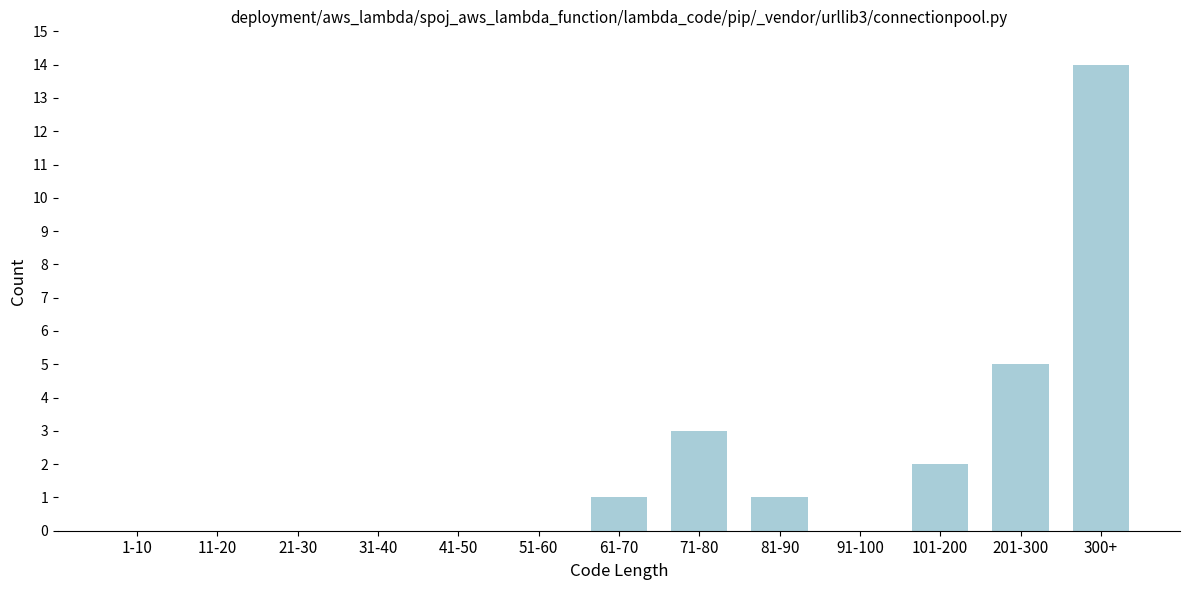

Reading left to right, extract all data points from this chart.

1-10=0	11-20=0	21-30=0	31-40=0	41-50=0	51-60=0	61-70=1	71-80=3	81-90=1	91-100=0	101-200=2	201-300=5	300+=14